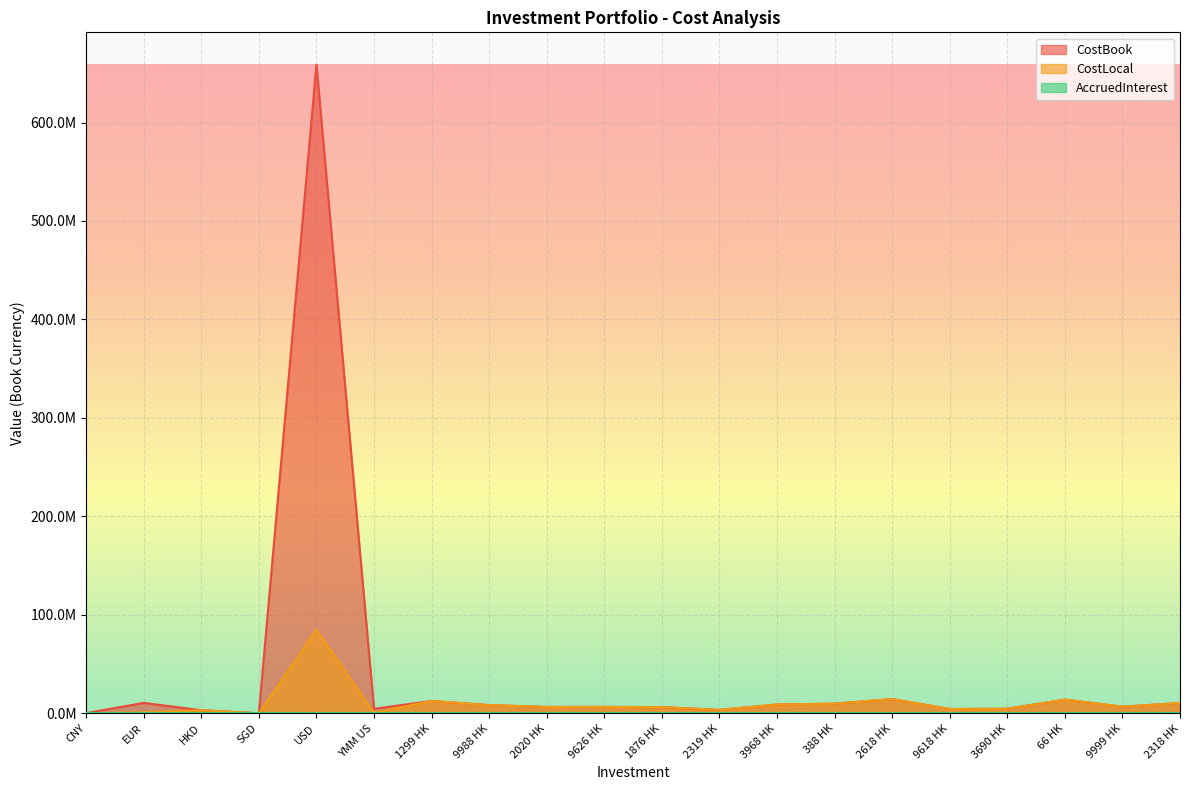

Is the value of CostBook at 66 HK greater than the value of CostLocal at 1876 HK?

Yes